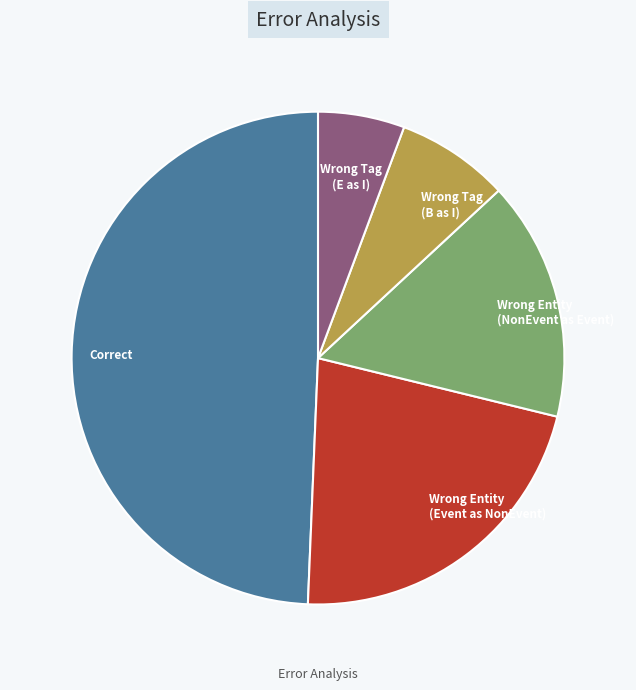

Is there any slice that represents more than half of the pie?

No